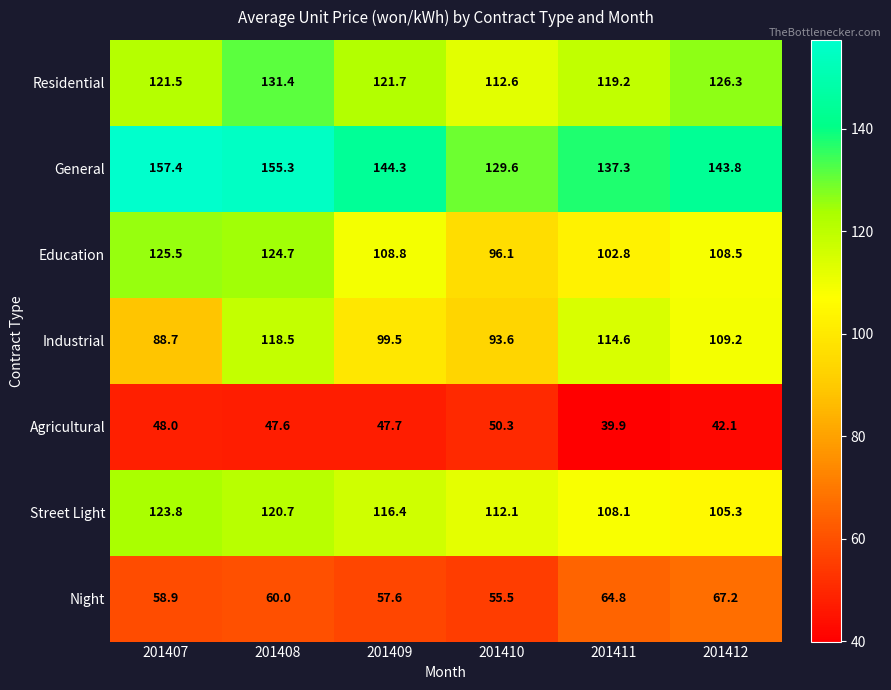

How many distinct data groups are displayed?

7